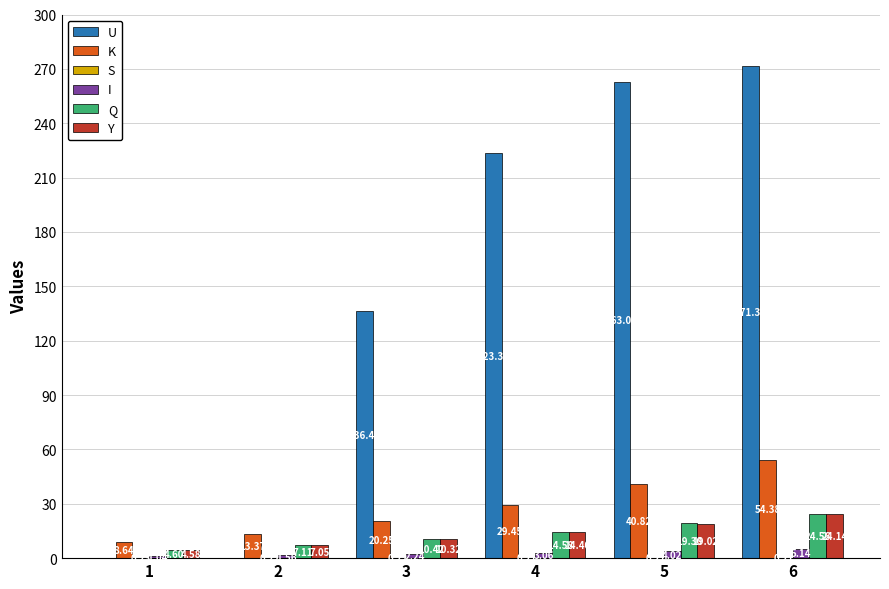

Between 1 and 5, which is larger?

5